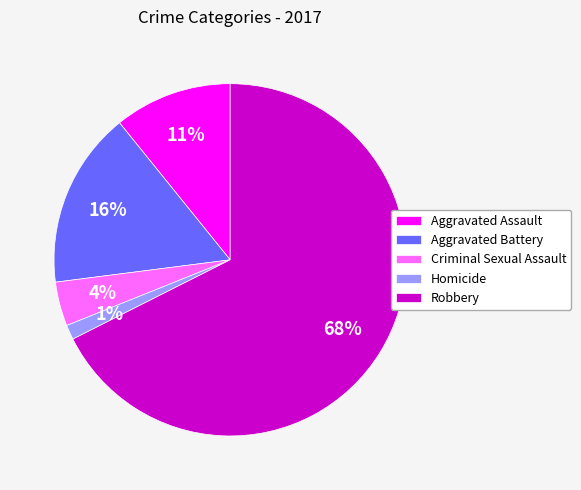

Approximately how many times larger is the value at Criminal Sexual Assault compared to Aggravated Assault?

0.4